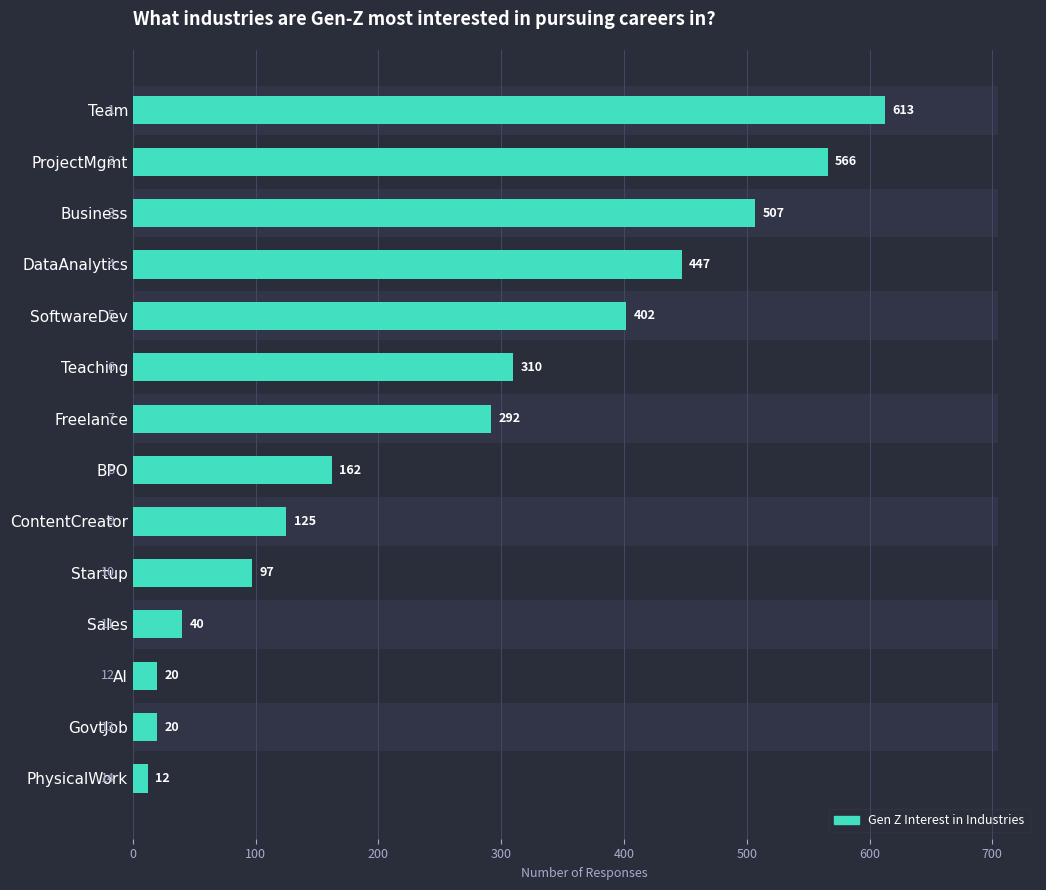

The chart shows a value of 20 at GovtJob. True or false?

True